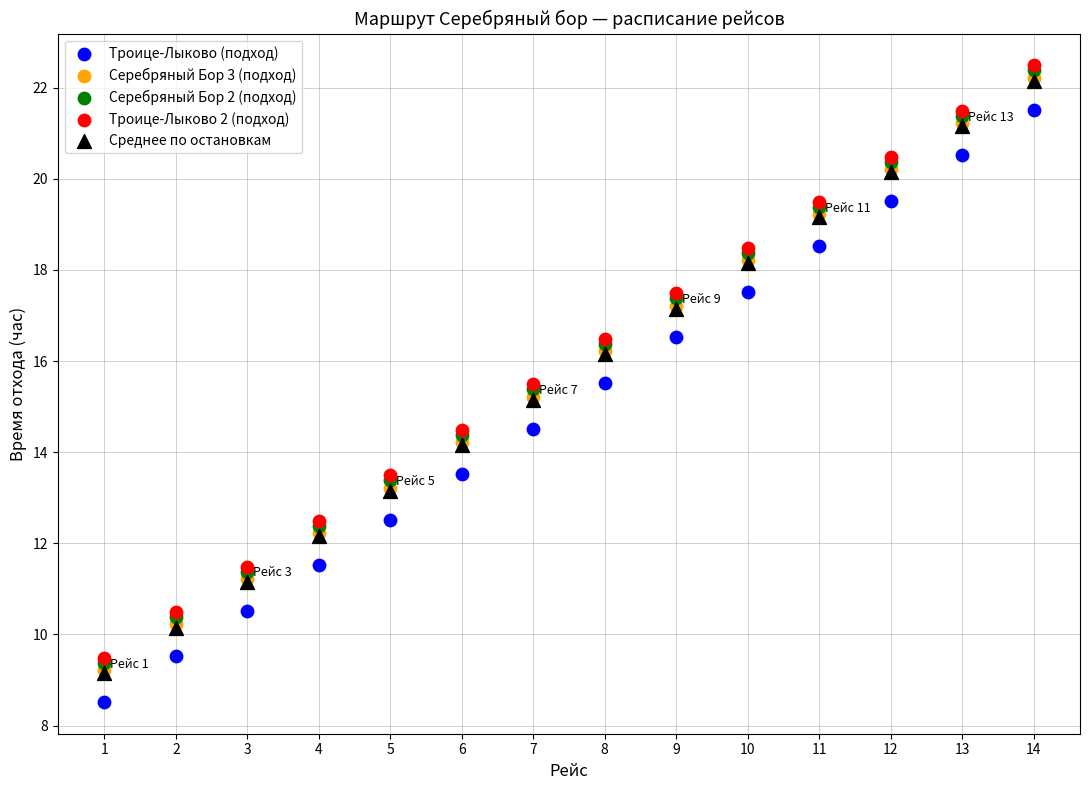

What are all the series names shown in the legend?

Троице-Лыково (подход), Серебряный Бор 3 (подход), Серебряный Бор 2 (подход), Троице-Лыково 2 (подход), Среднее по остановкам